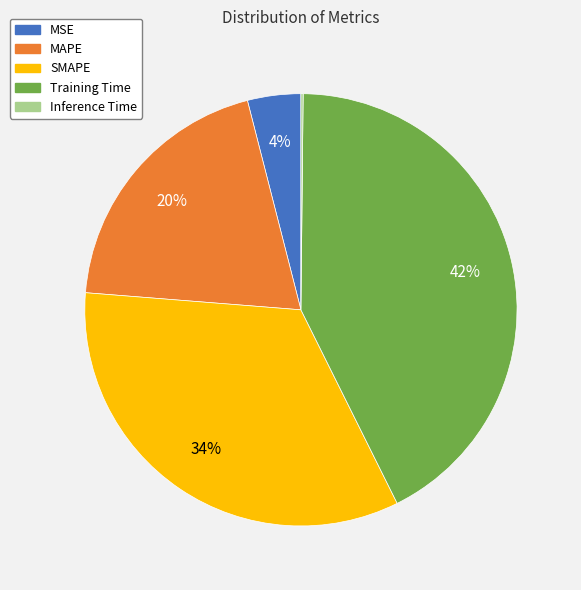

To the nearest percent, what is the average slice percentage?

20%